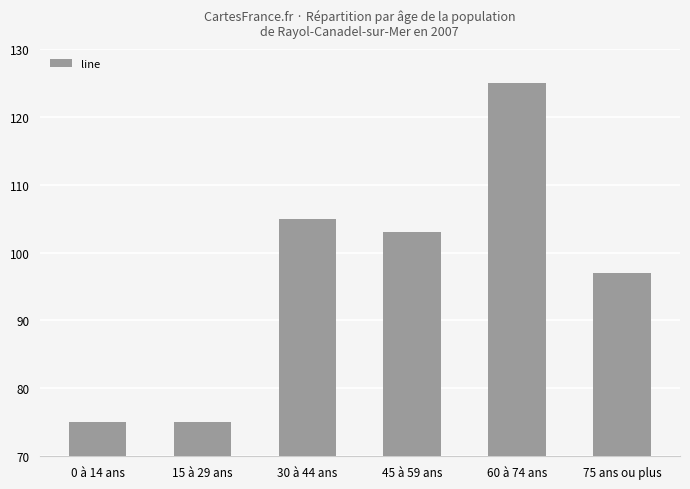

What position from the right is 15 à 29 ans?

5